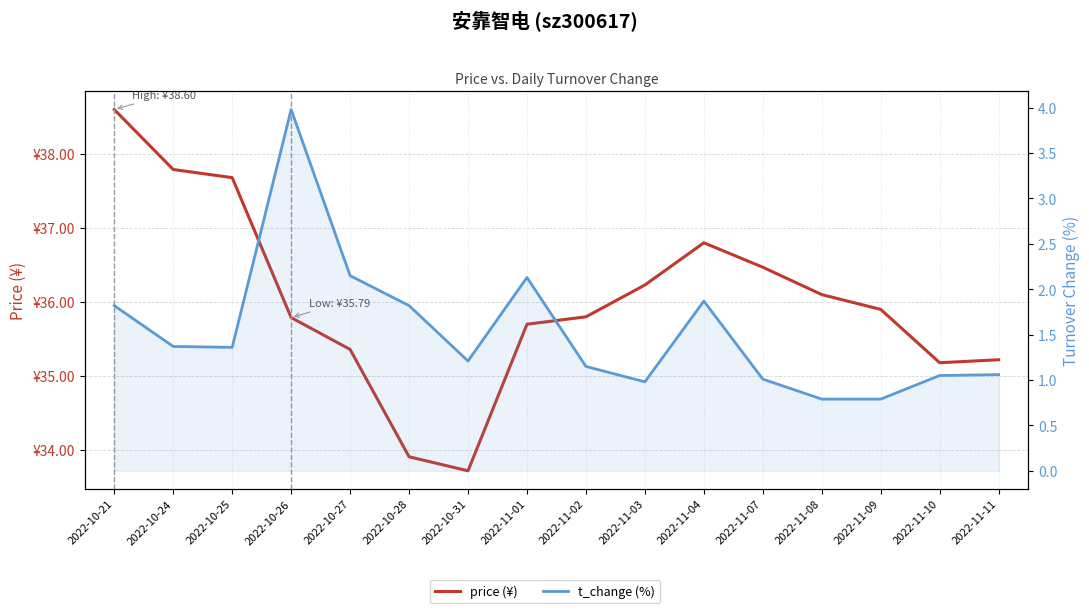

In t_change (%), how many points are lower than both neighbors (excluding endpoints)?

3